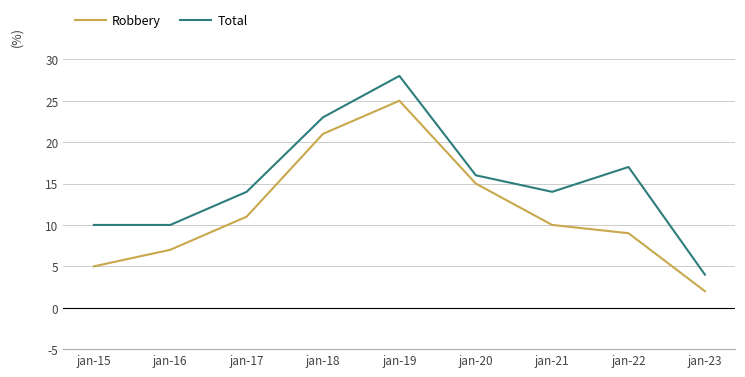

At which label does Robbery reach its minimum?

jan-23